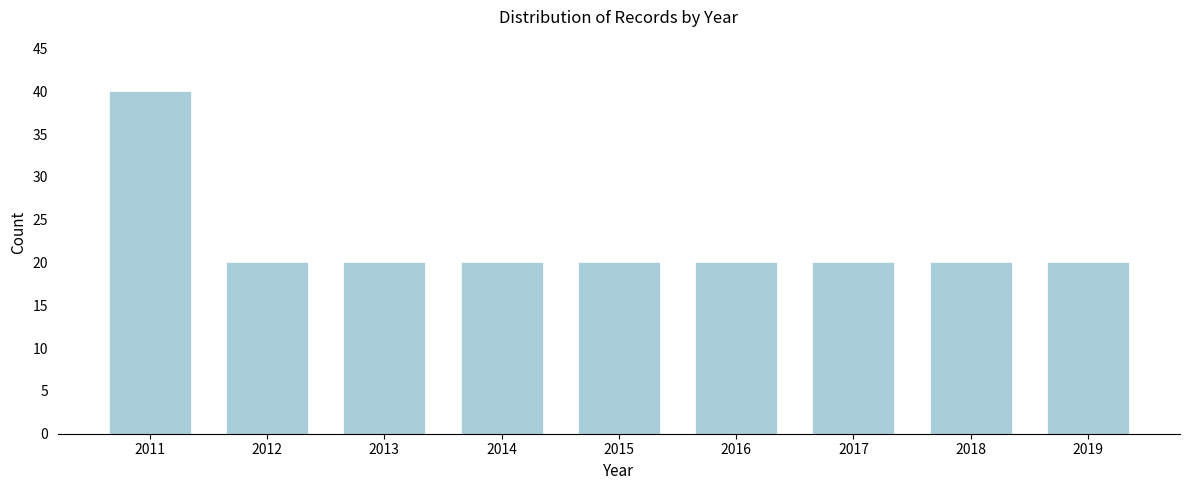

Reading right to left, what are all the values shown in this chart?

2019=20	2018=20	2017=20	2016=20	2015=20	2014=20	2013=20	2012=20	2011=40